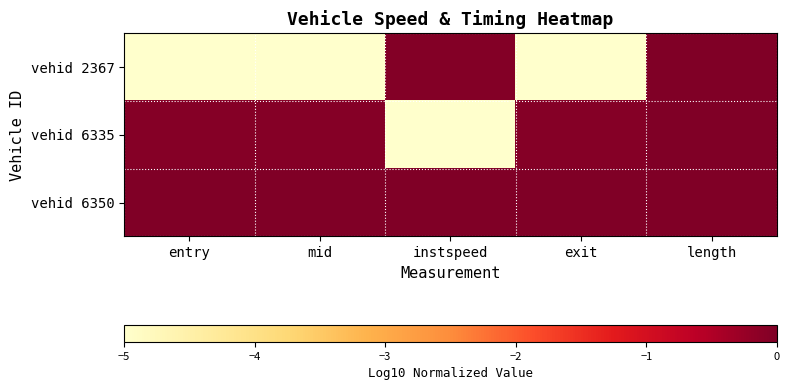

Reading right to left, what are all the values shown in this chart?

vehid 2367: length=0.0	exit=-5.0	instspeed=-0.0	mid=-5.0	entry=-5.0
vehid 6335: length=0.0	exit=-0.1	instspeed=-5.0	mid=-0.1	entry=-0.1
vehid 6350: length=0.0	exit=0.0	instspeed=0.0	mid=0.0	entry=0.0